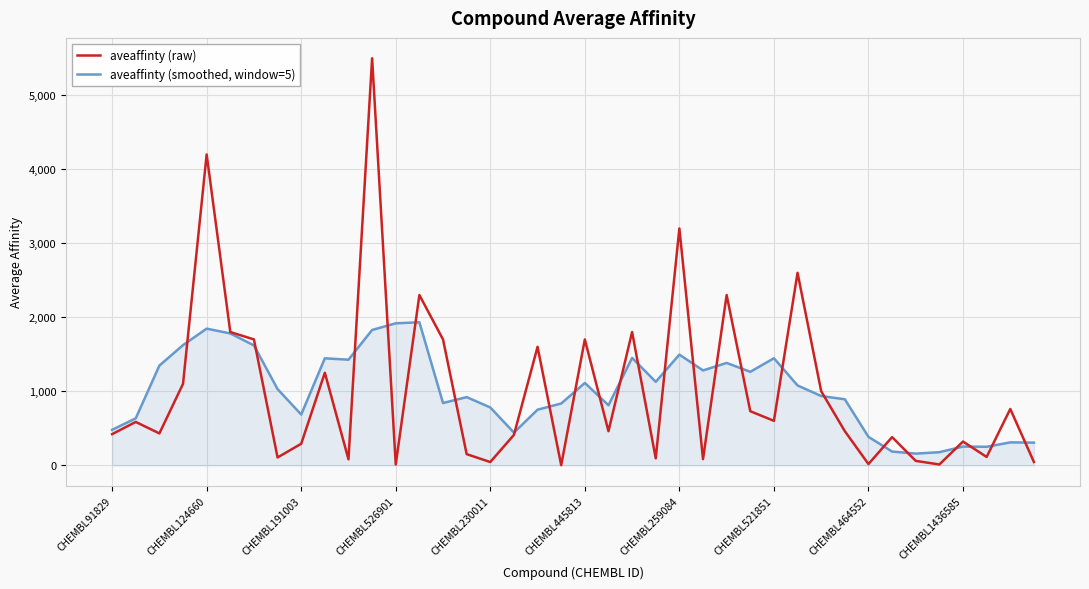

List the series in order of their peak value, highest first.

aveaffinty (raw), aveaffinty (smoothed, window=5)